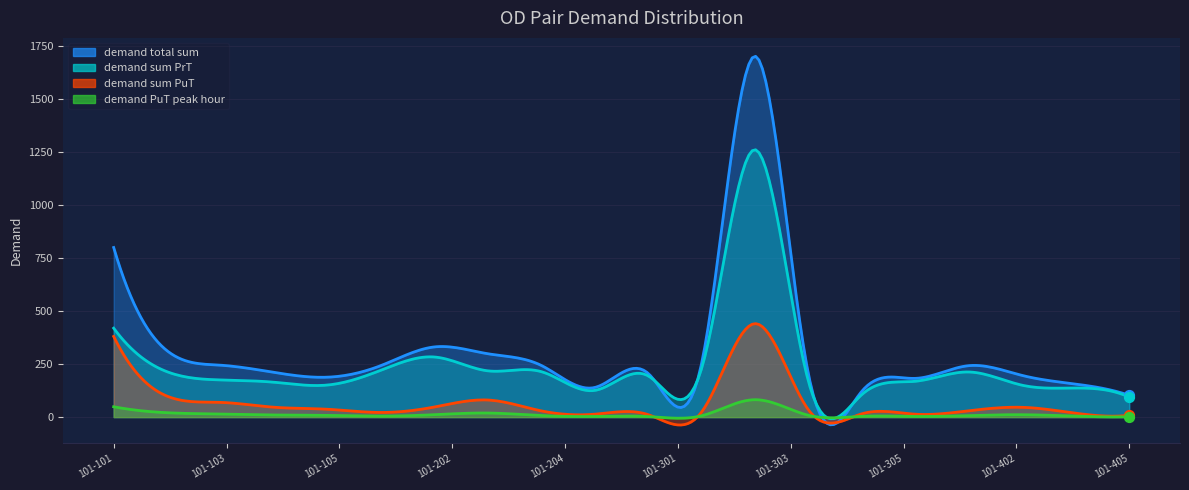

At how many categories does at least one series exceed 579?

29